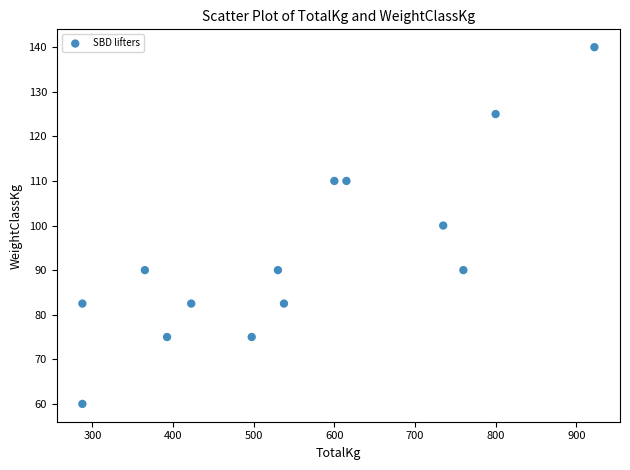

What is the range of X values (max minus min)?

635.0